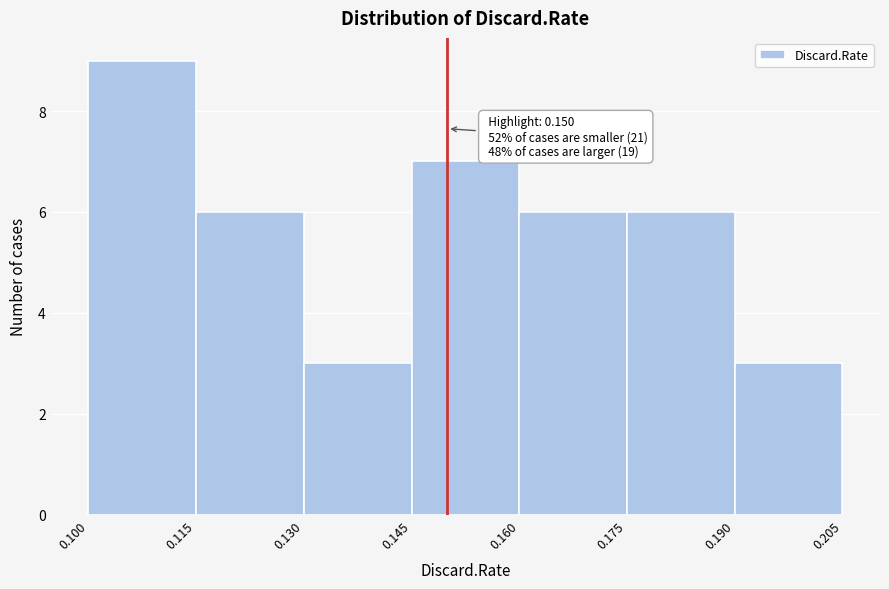

Which range on the x-axis has the tallest bar?

0.100 to 0.115